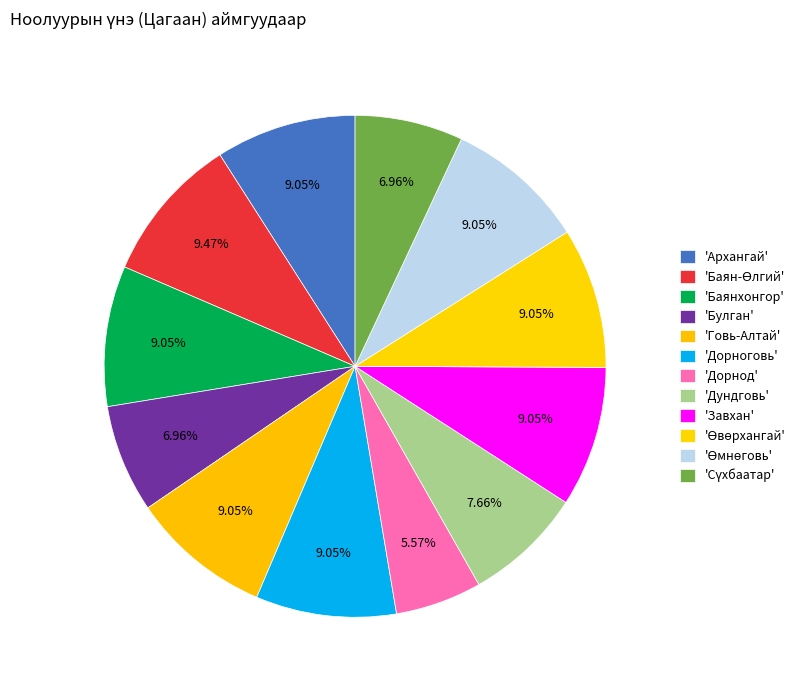

How many segments does this pie chart have?

12